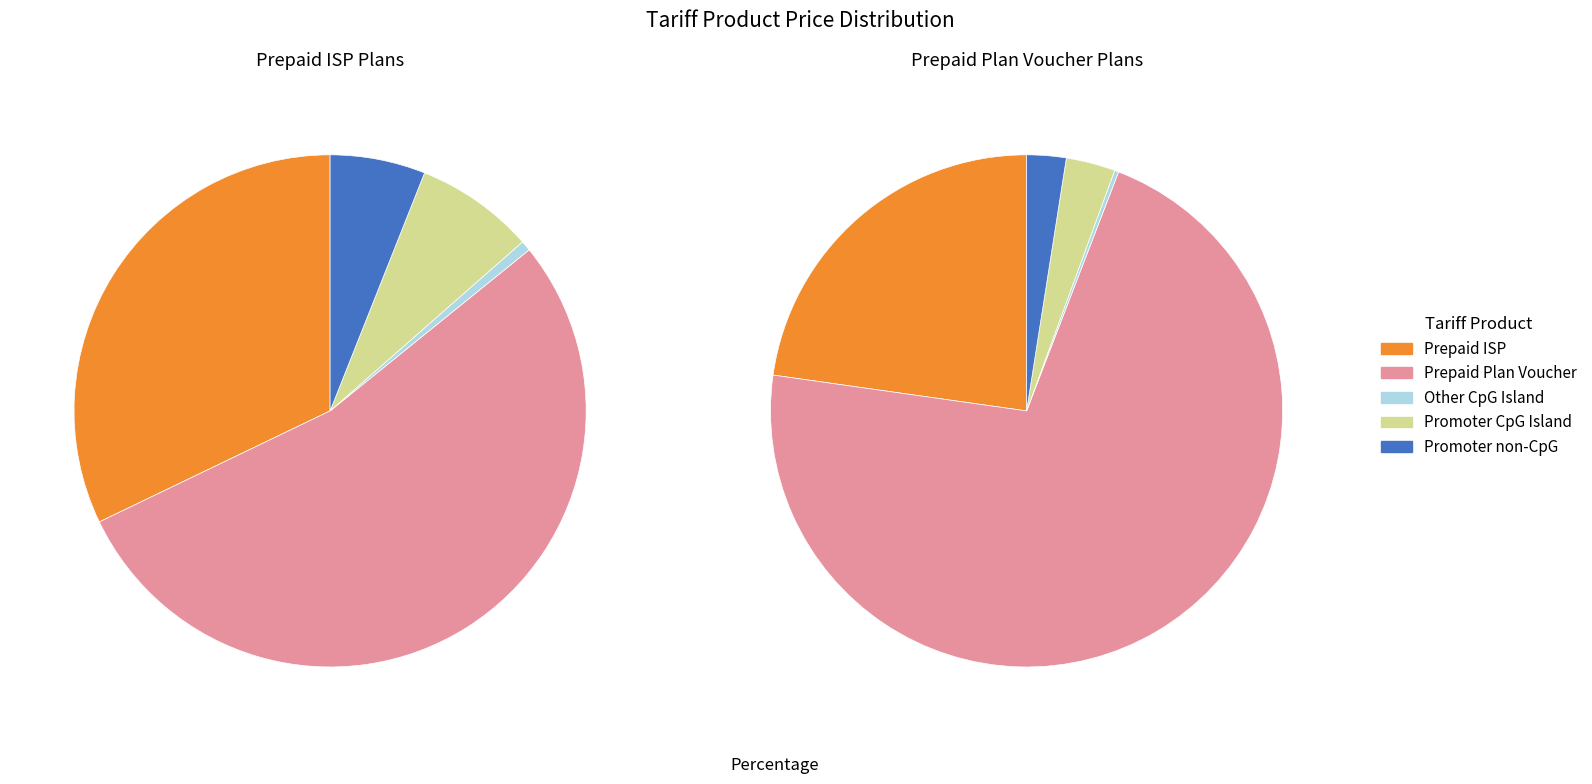

True or false: 18 accounts for 3% of the total.

True